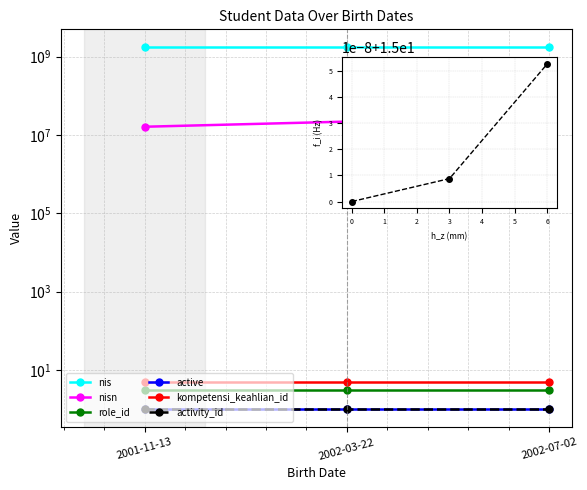

How many categories are shown in the chart?

3